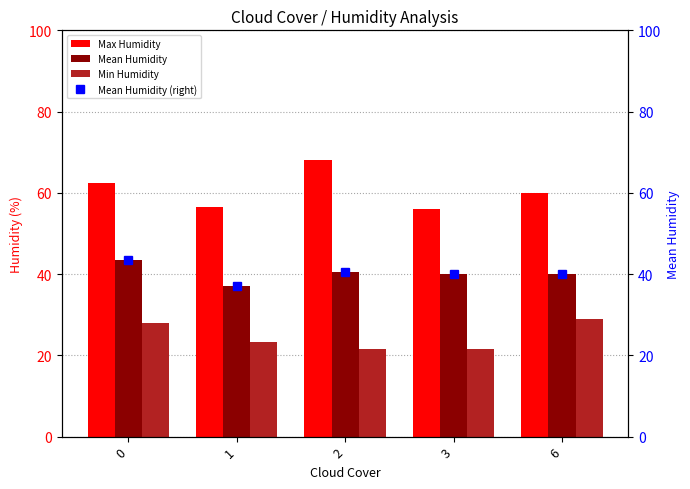

What is the value of the Mean Humidity bar at the 1st from the left?

43.5